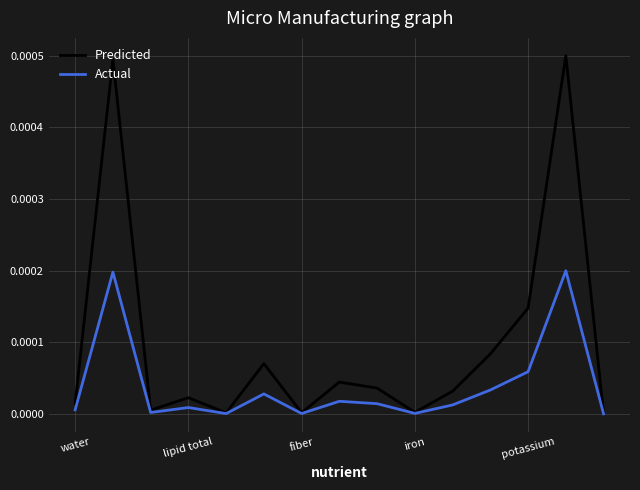

Rank the series by their maximum value, from lowest to highest.

Actual, Predicted